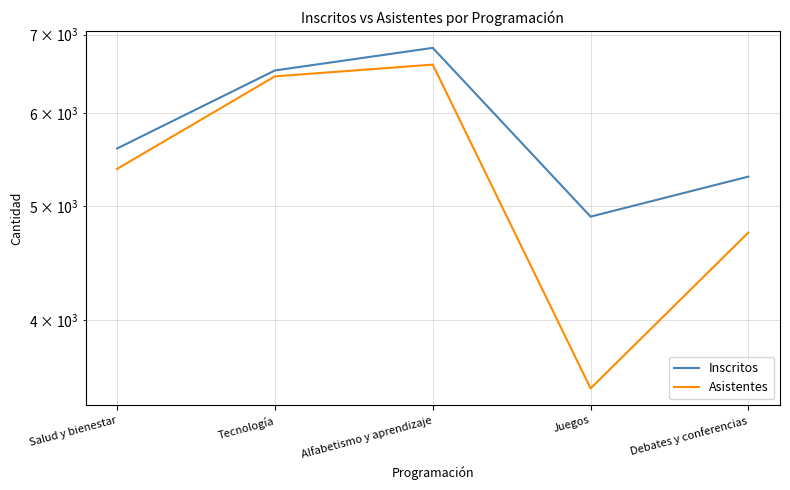

The value of Inscritos at Tecnología is 9788. True or false?

False